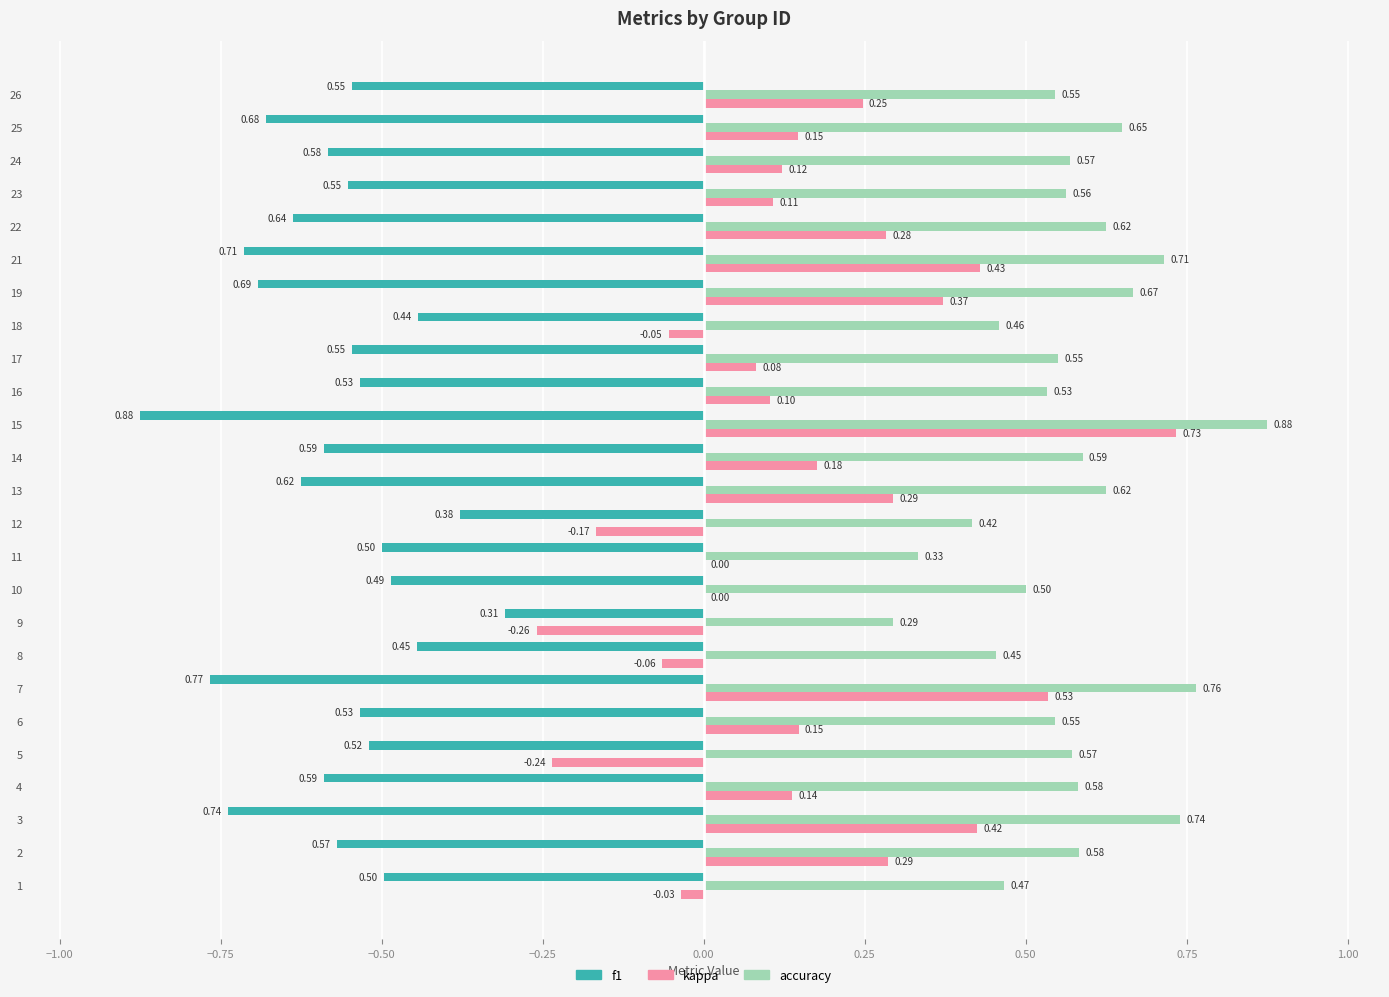

Which series changed the most between 5 and 10?

kappa